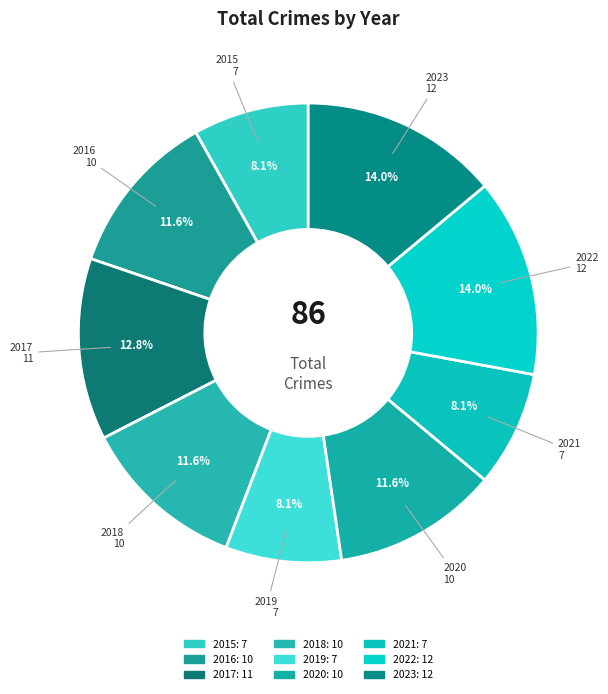

Does 2021 account for over 50% of the chart?

No